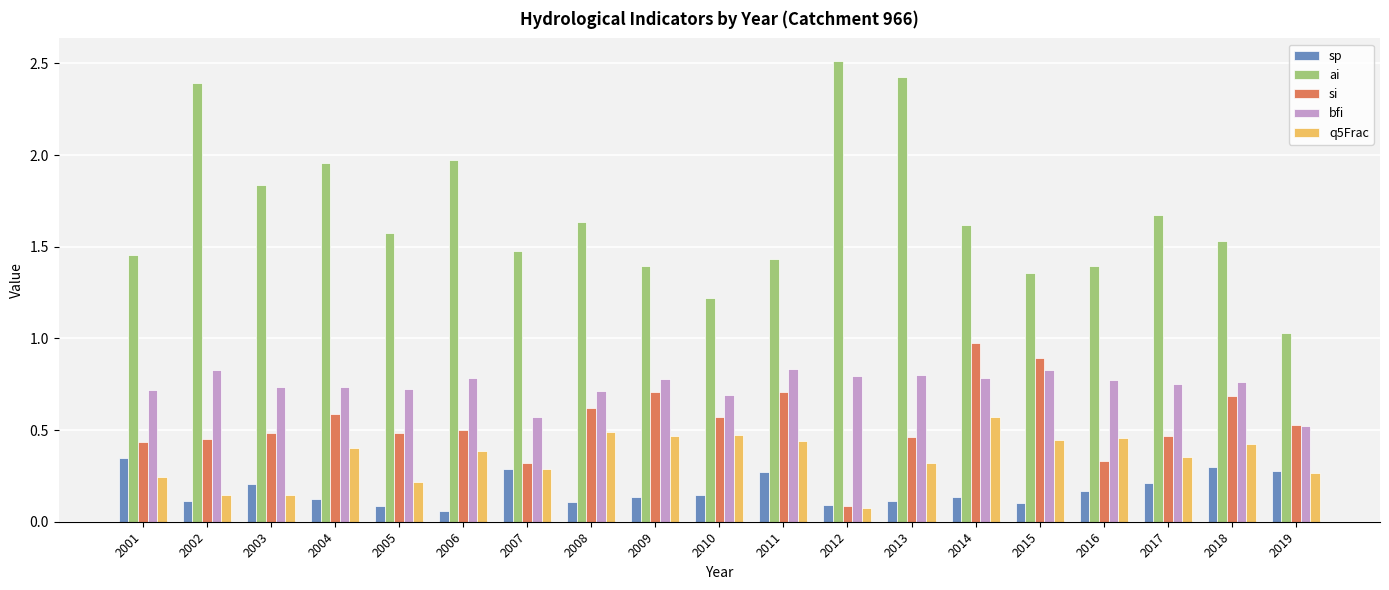

Which category has the highest value in the q5Frac series?

2014